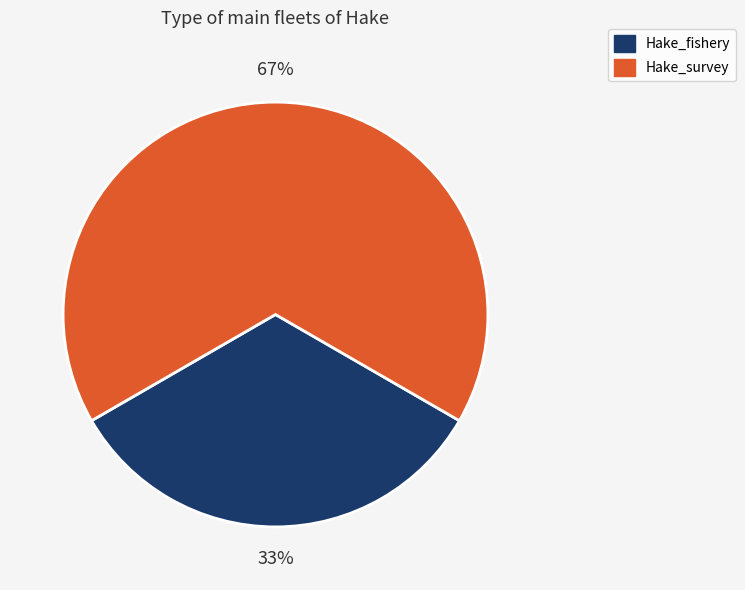

The Hake_fishery slice represents 33% of the pie. True or false?

True